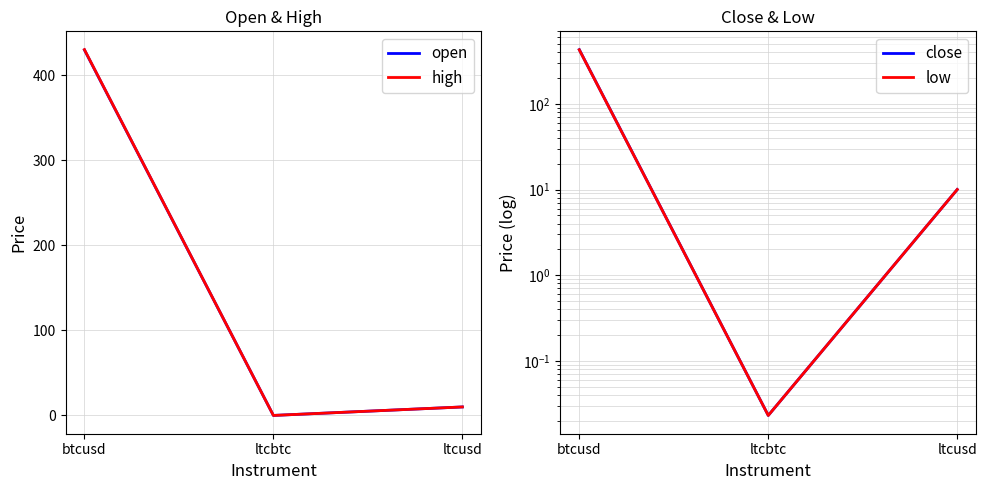

At btcusd, list the series in order from smallest to largest.

low, open, close, high